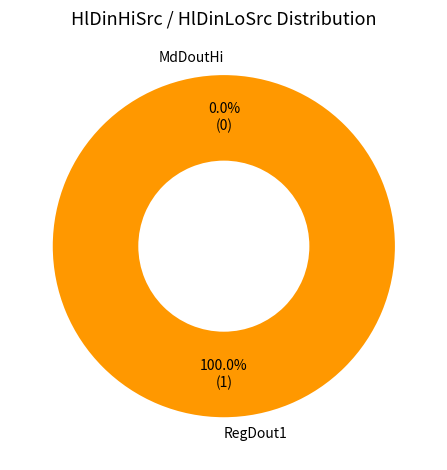

Rank the categories by value from lowest to highest.

MdDoutHi, RegDout1